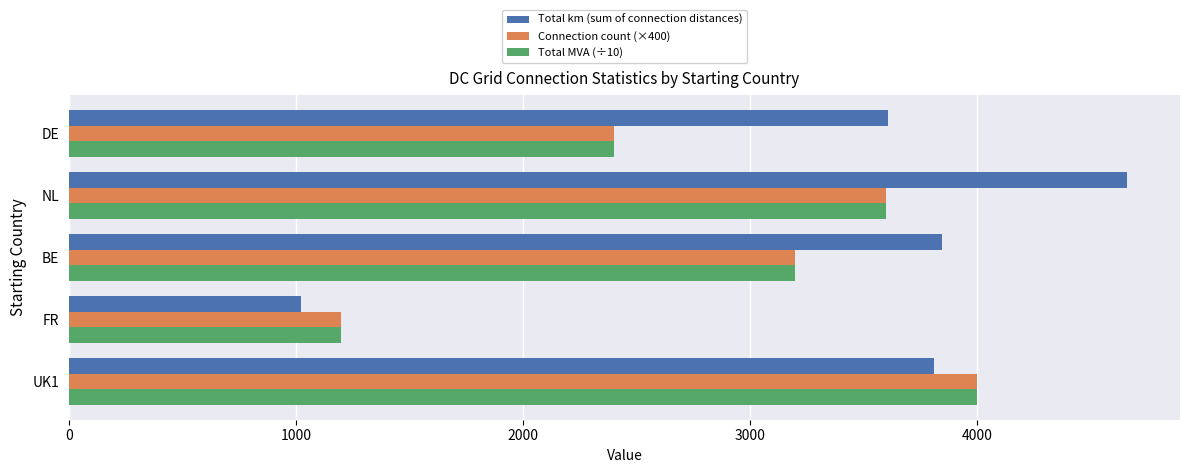

At which category does the chart reach its minimum across all series?

FR